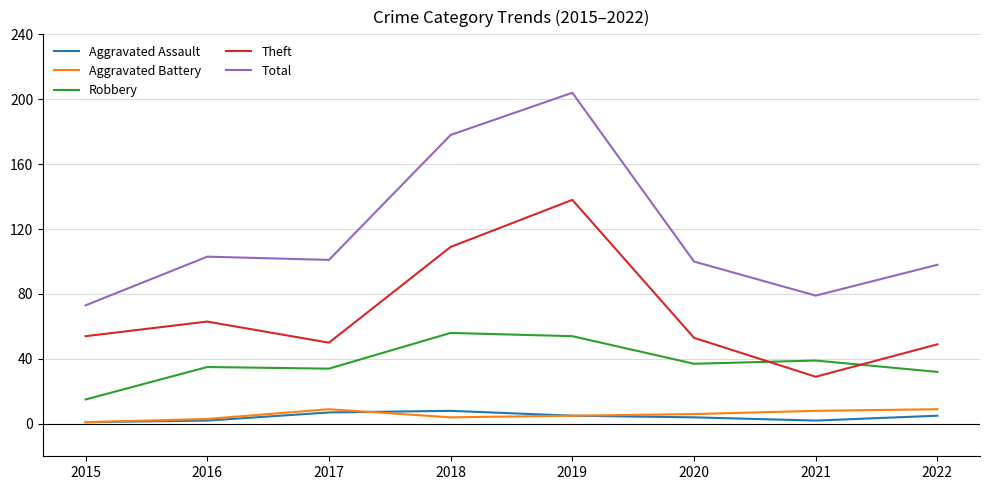

Between 2016 and 2020, which series saw the biggest shift?

Theft